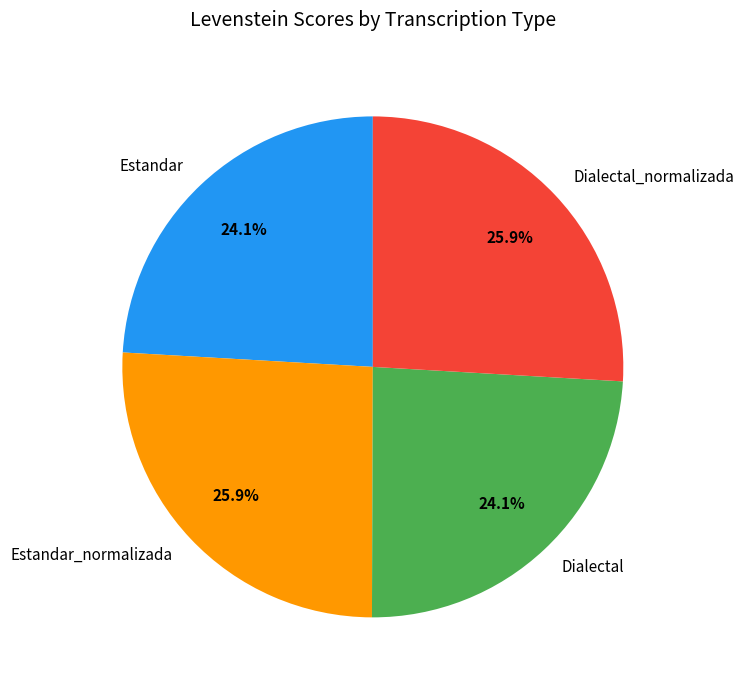

How many segments does this pie chart have?

4